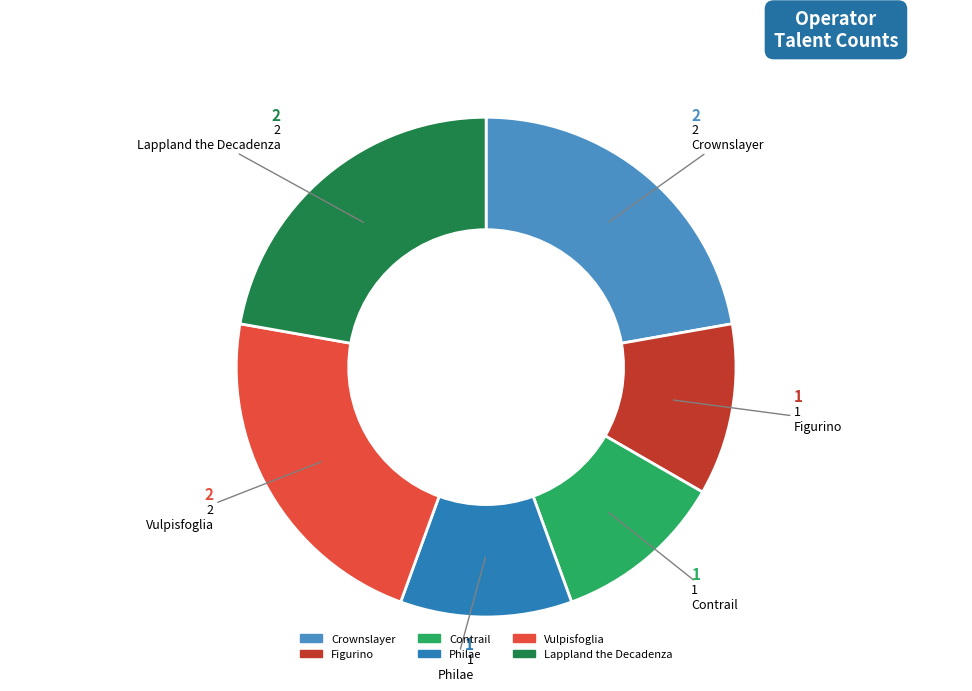

What is the smallest slice in the pie chart?

Figurino